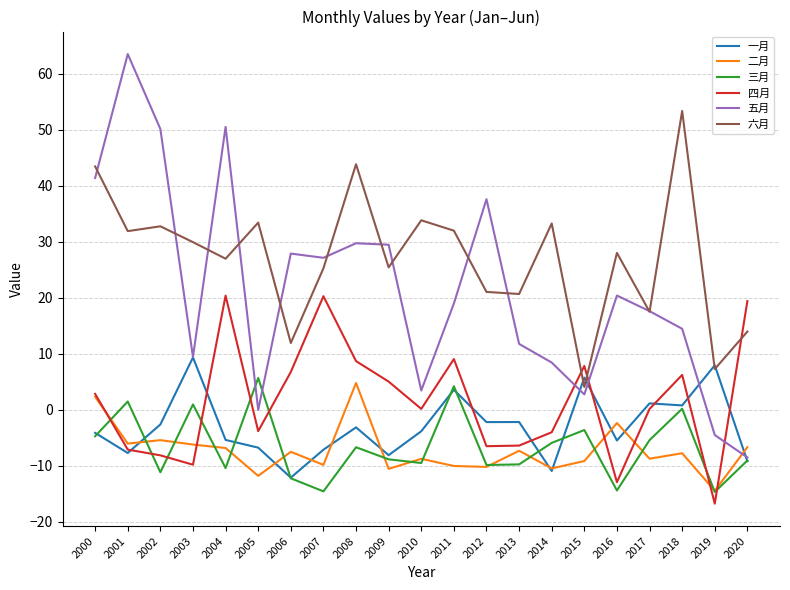

What is the difference between the highest and lowest values at 2014?

44.2